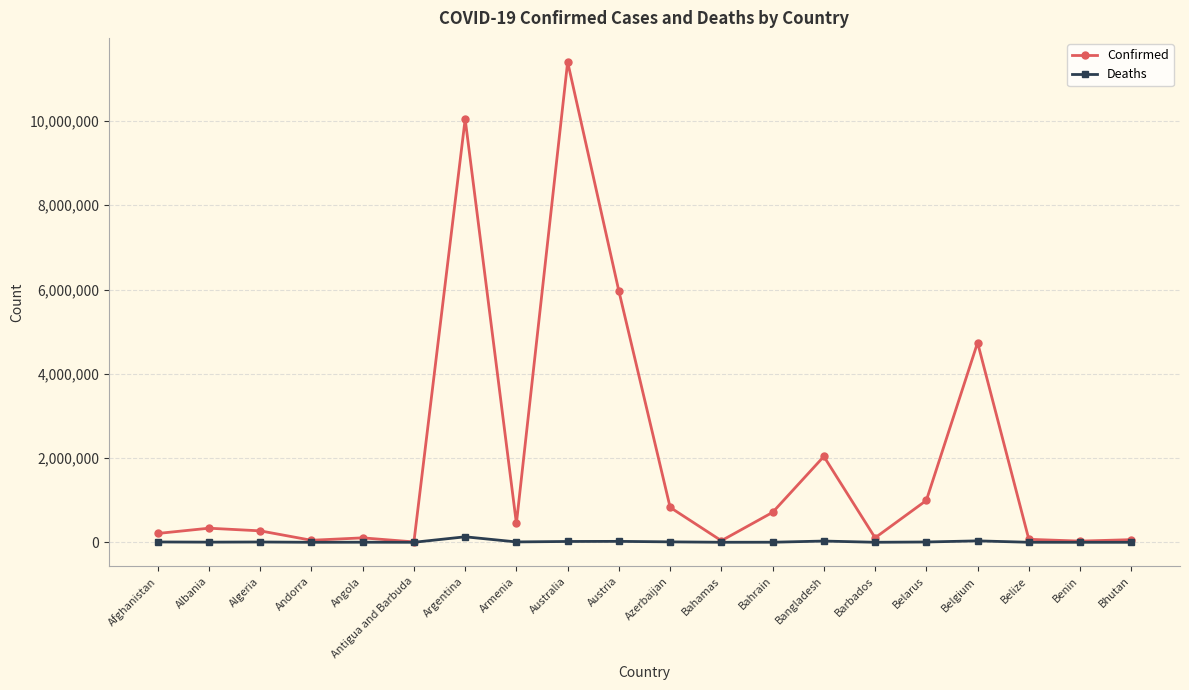

List the series in order of their peak value, highest first.

Confirmed, Deaths